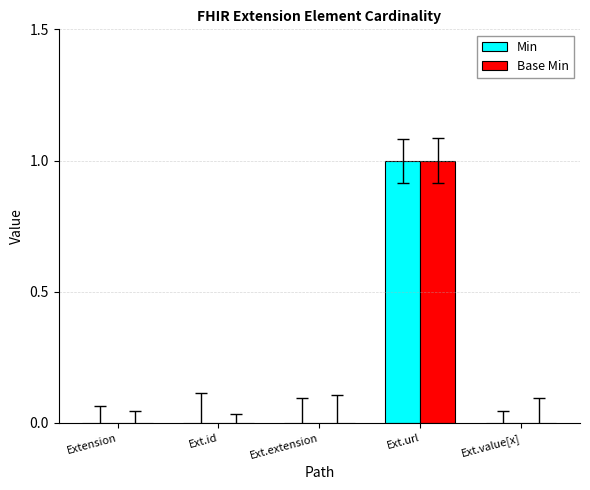

Reading left to right, transcribe all the data shown in this chart.

Min: Extension=0	Ext.id=0	Ext.extension=0	Ext.url=1	Ext.value[x]=0
Base Min: Extension=0	Ext.id=0	Ext.extension=0	Ext.url=1	Ext.value[x]=0